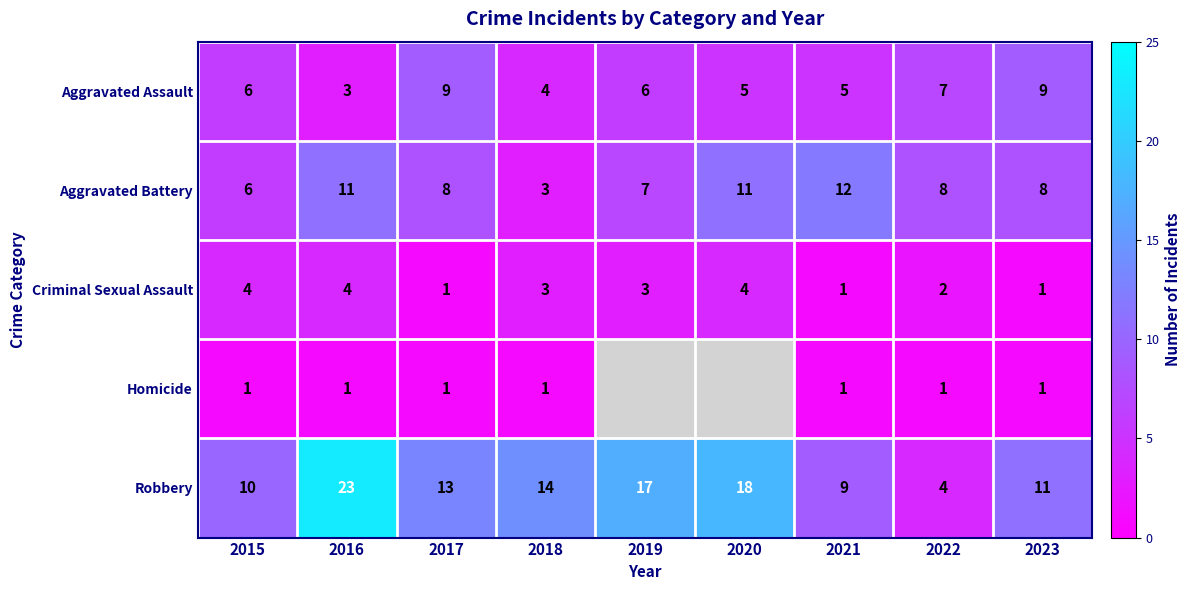

Rank the series at 2016 from lowest to highest value.

Homicide, Aggravated Assault, Criminal Sexual Assault, Aggravated Battery, Robbery